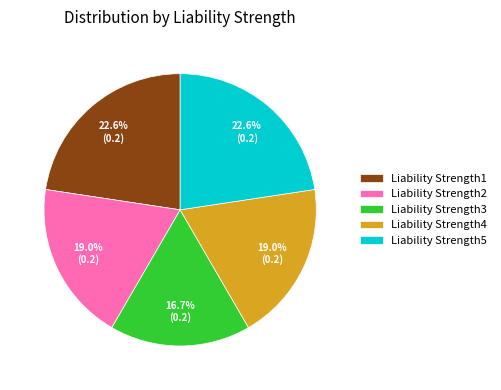

How many segments does this pie chart have?

5